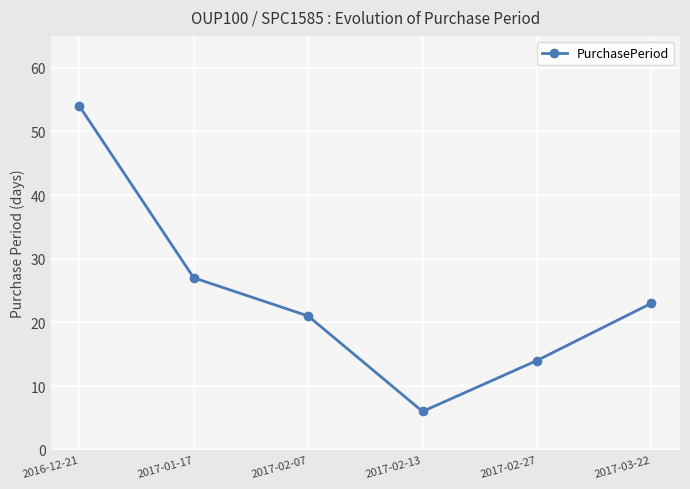

What is the average value?

24